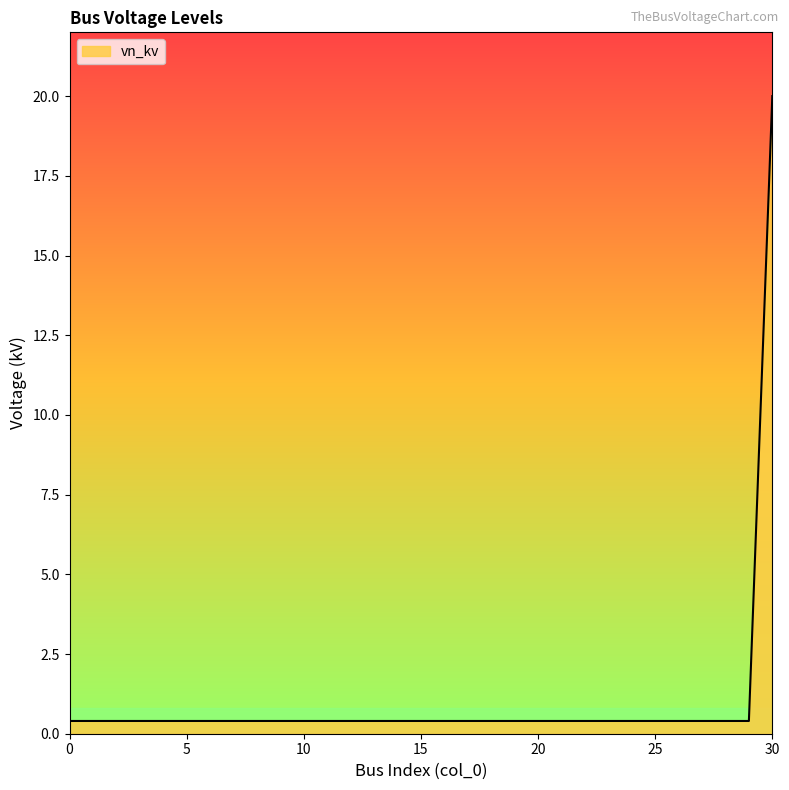

What is the greatest value displayed?

20.0